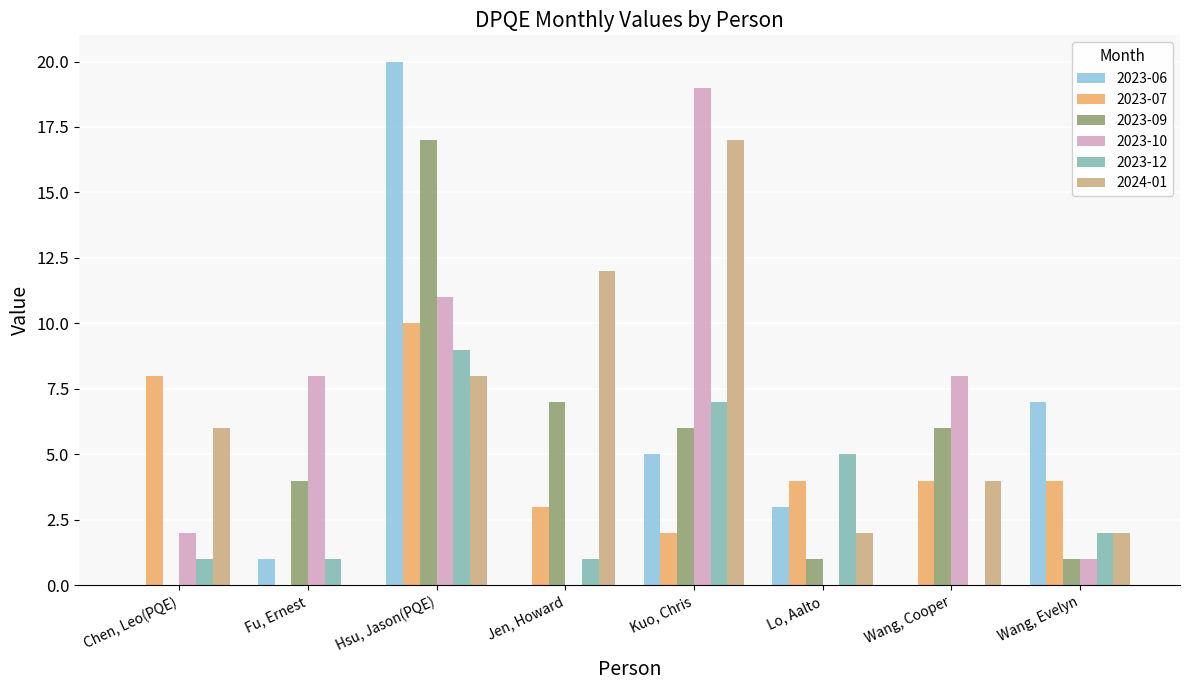

Is the value of 2023-10 at Wang, Cooper greater than the value of 2023-09 at Kuo, Chris?

Yes